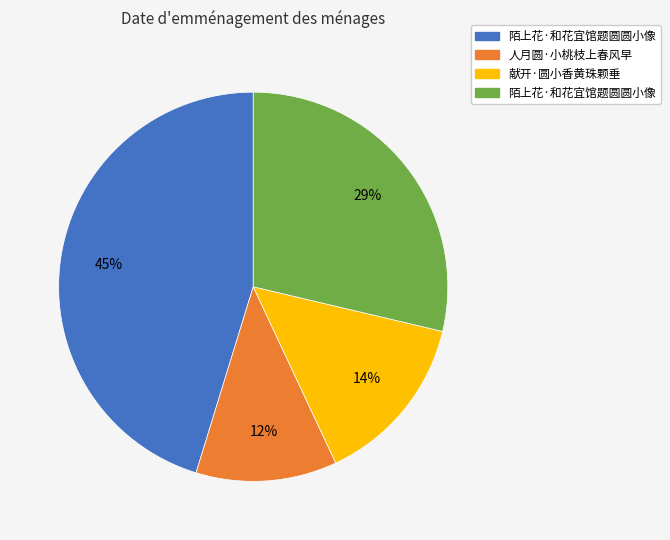

To the nearest percent, what is the average slice percentage?

25%